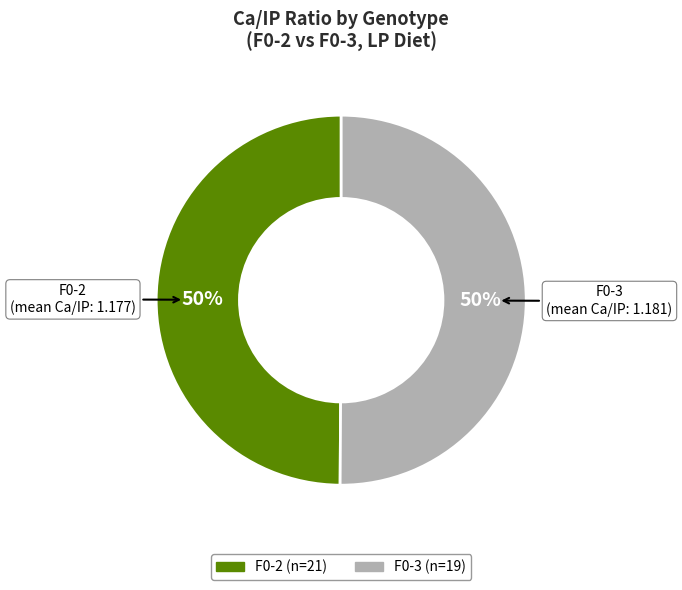

How many segments does this pie chart have?

2